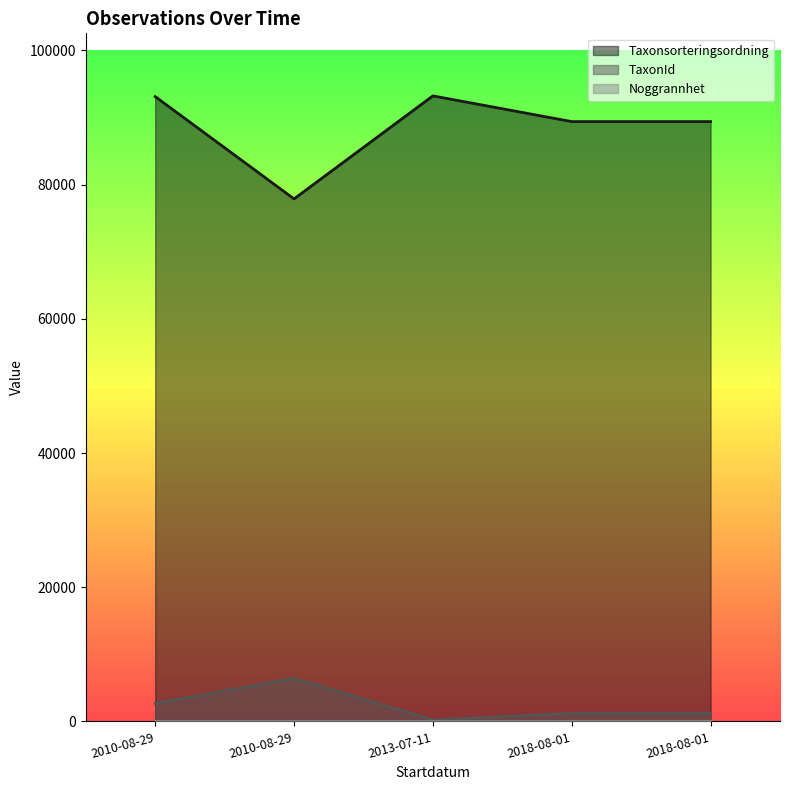

What is the average value of the Taxonsorteringsordning series?

88611